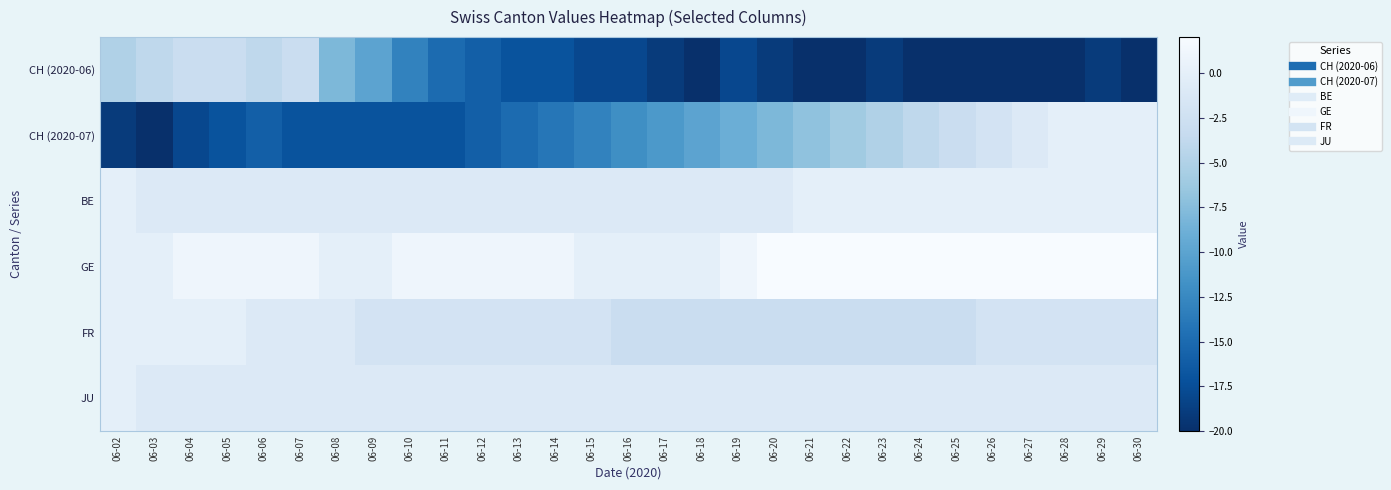

Which series changed the most between 06-05 and 06-06?

CH (2020-06)